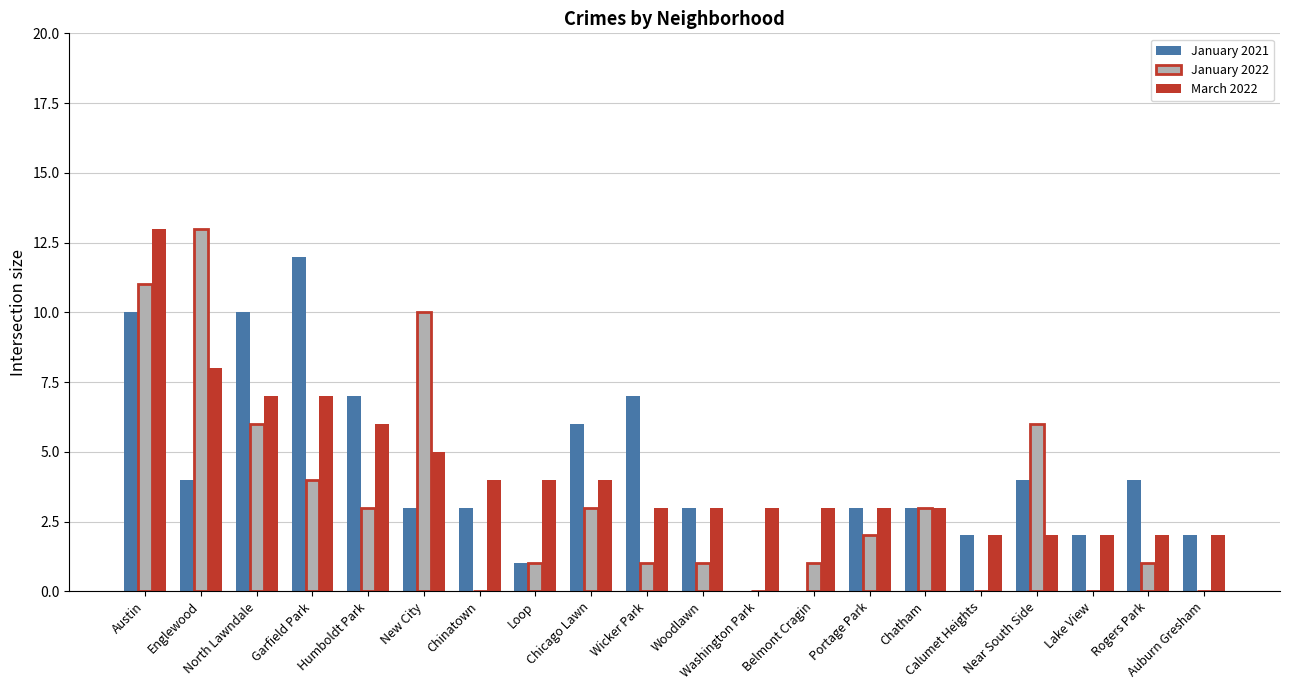

True or false: January 2021 has a value of 4 at Englewood.

True